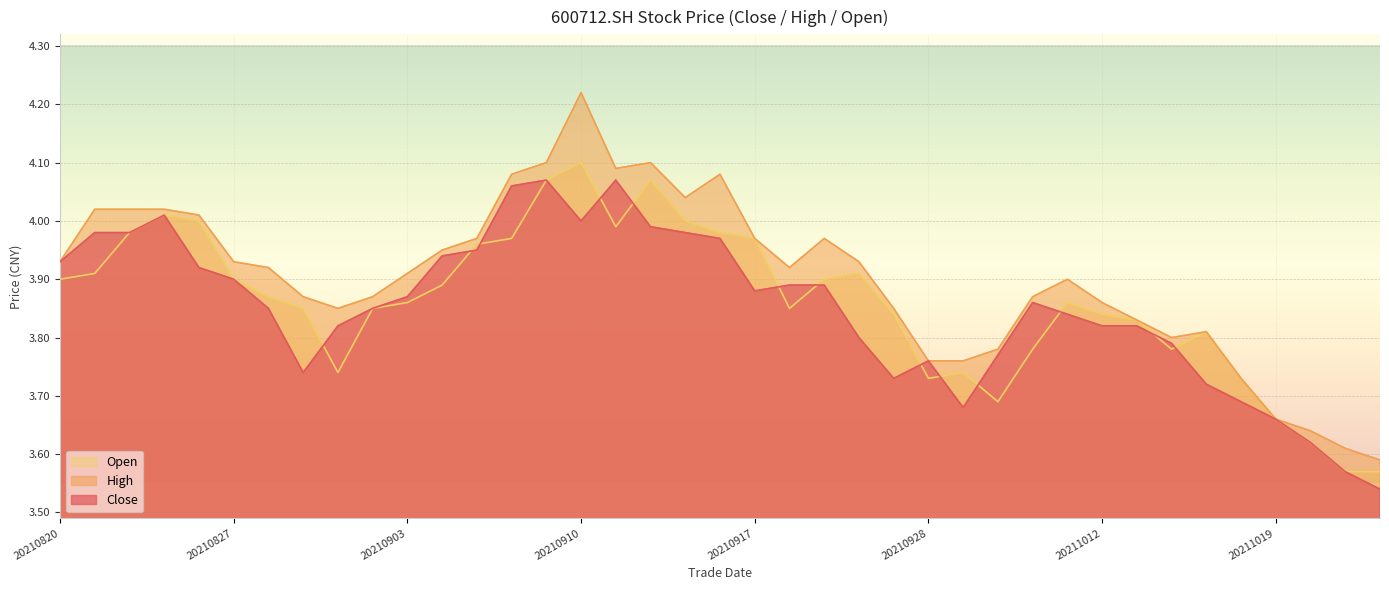

What is the difference between the close values at 20210824 and 20210929?

0.3